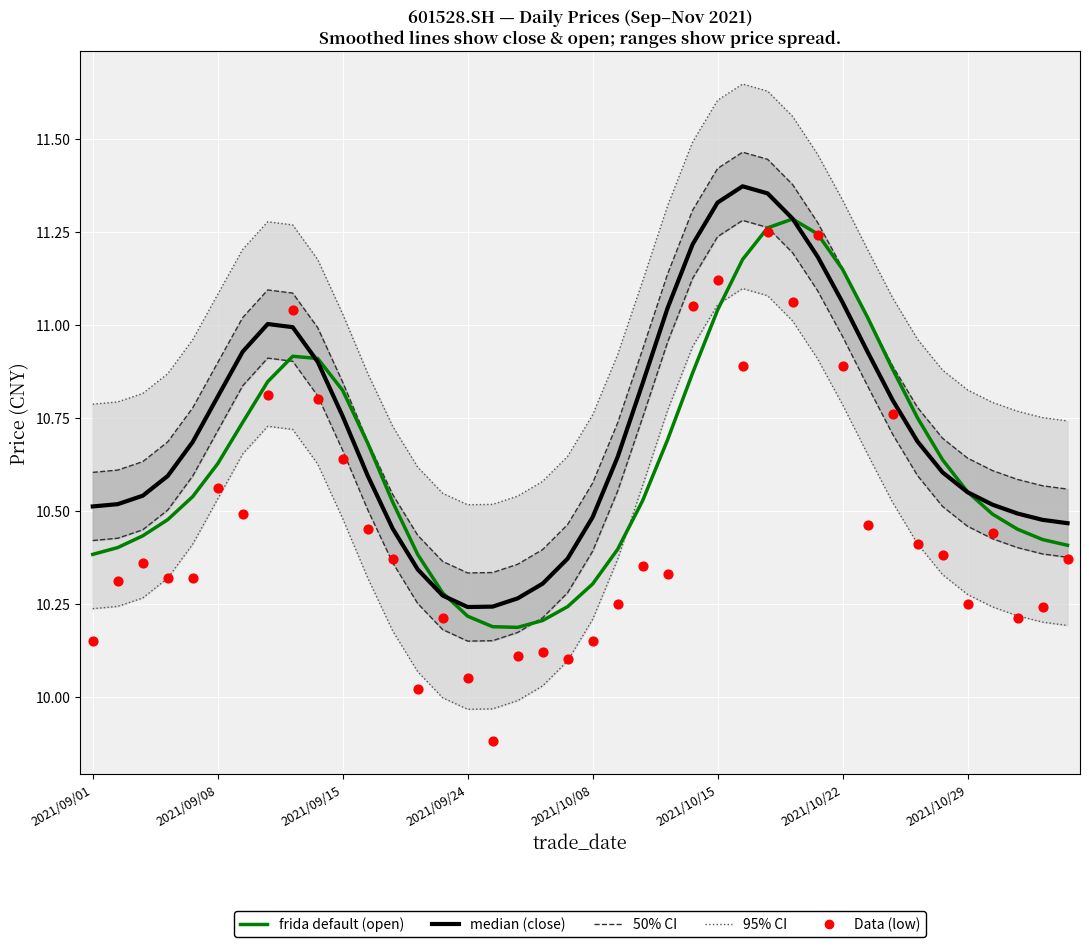

What is the total value across all series at 2021/10/08?

52.3